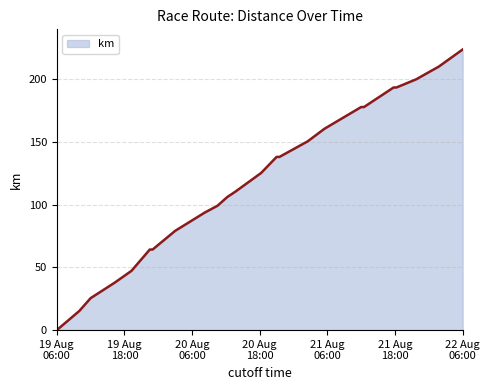

What is the greatest value displayed?

223.9